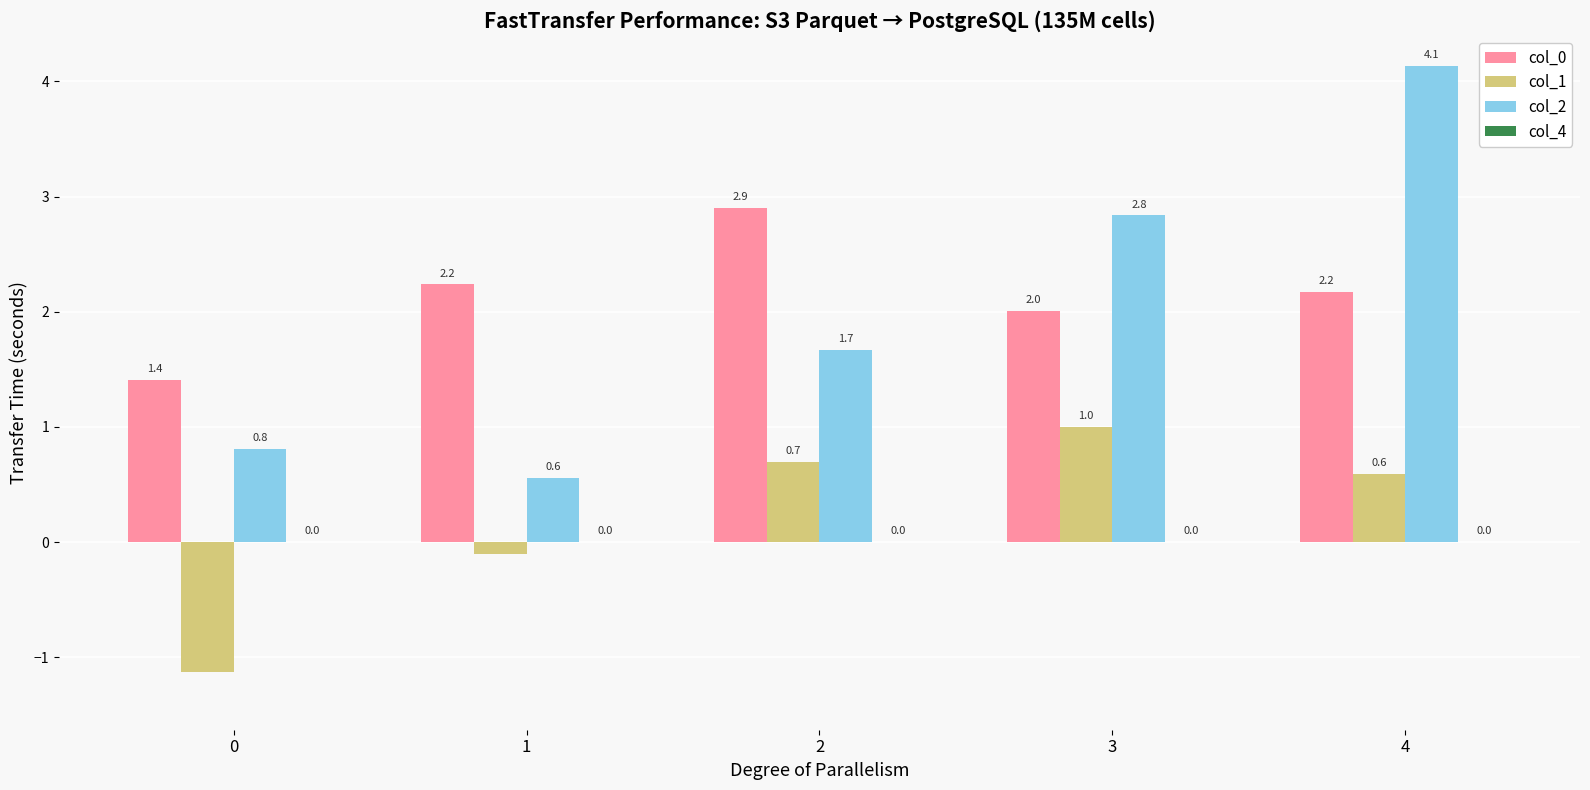

Which series has the largest total across all categories?

col_0